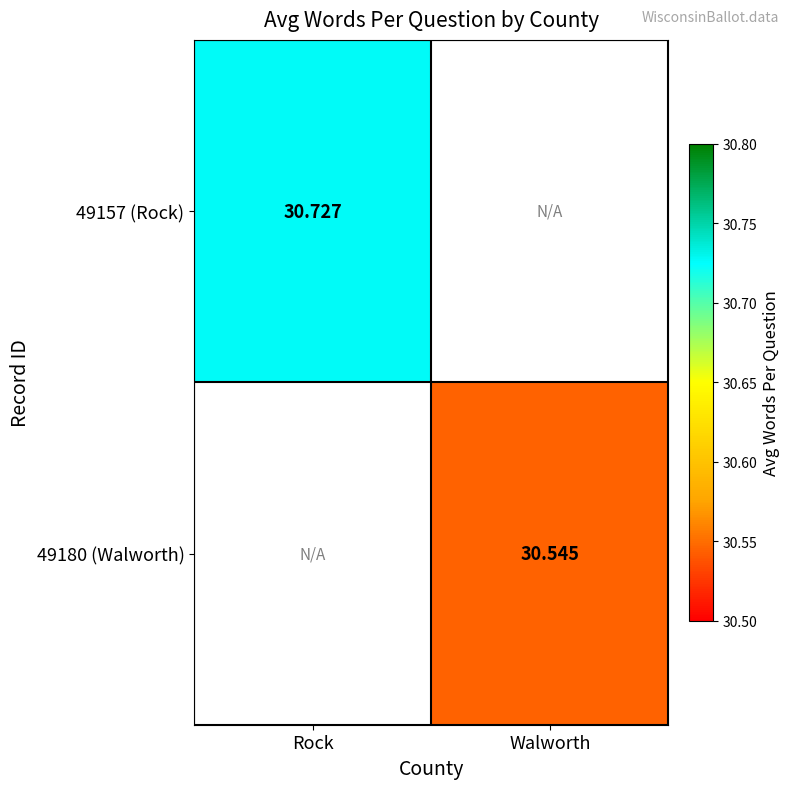

List the series in order of their overall mean, highest first.

49157 (Rock), 49180 (Walworth)